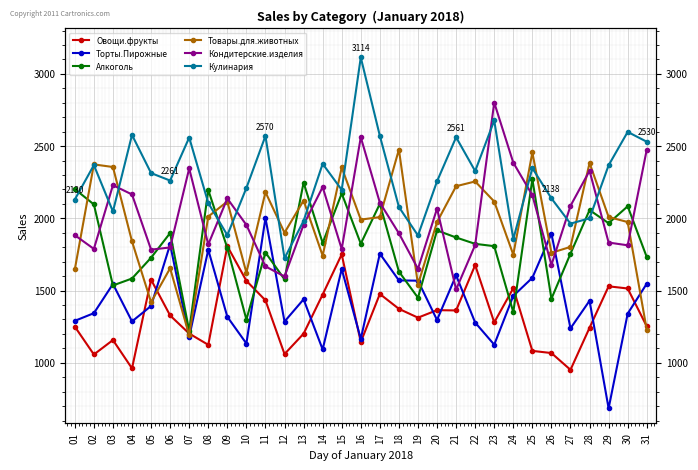

Which has a higher value, 10 or 11?

10